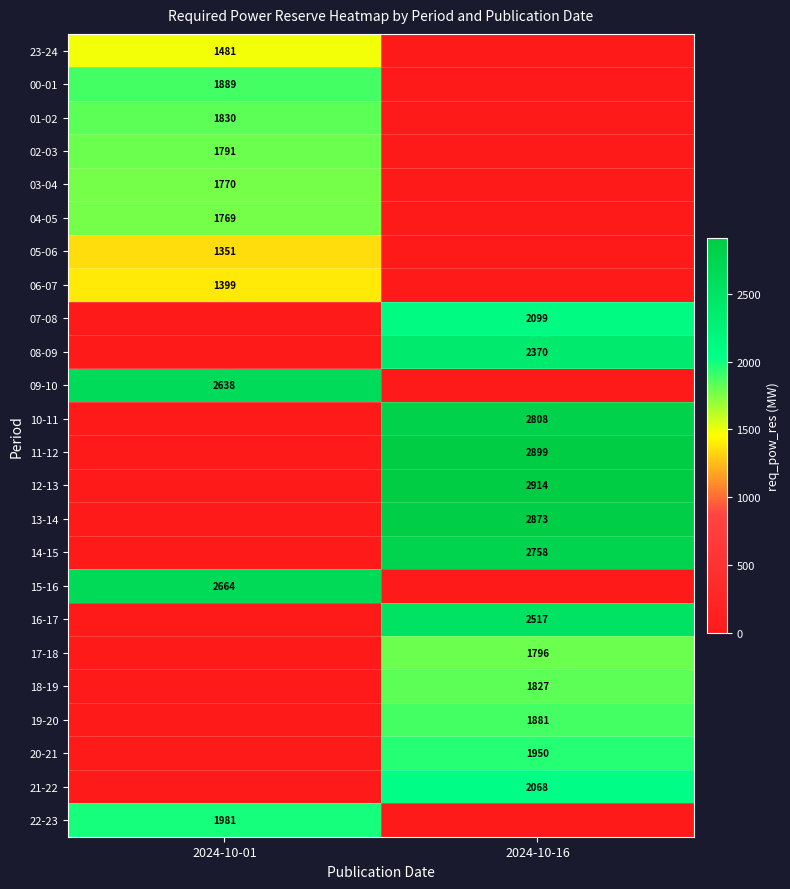

True or false: 12-13 has a value of 2914 at 2024-10-16.

True